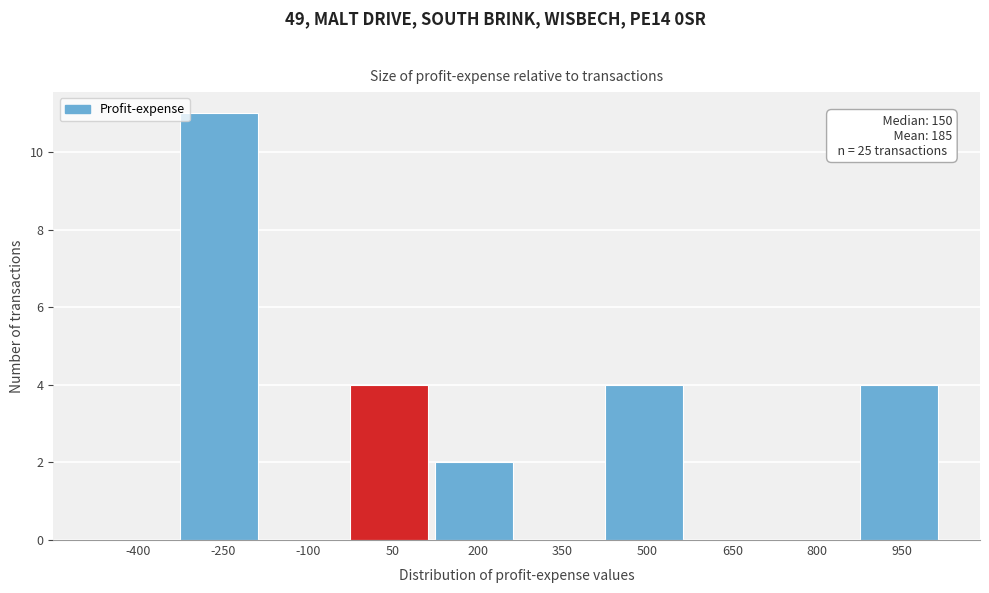

Between 50 and 650, which is larger?

50